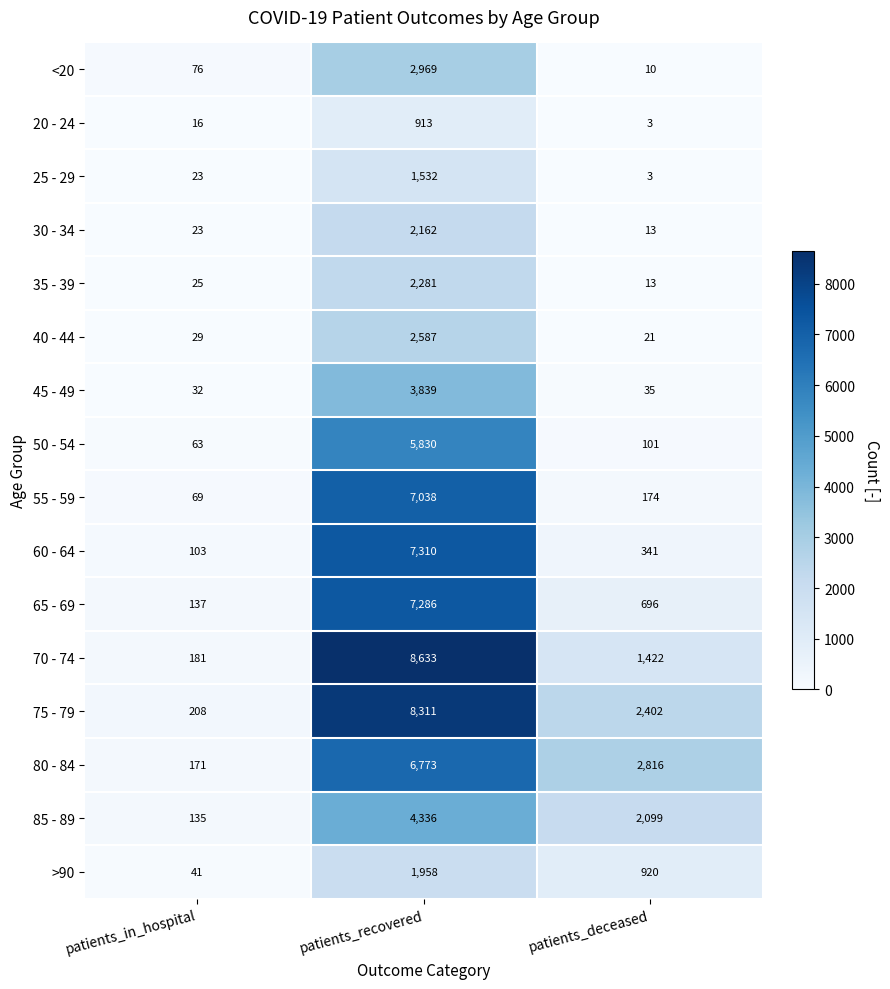

What is the sum of the 60 - 64 values at patients_deceased and patients_recovered?

7651